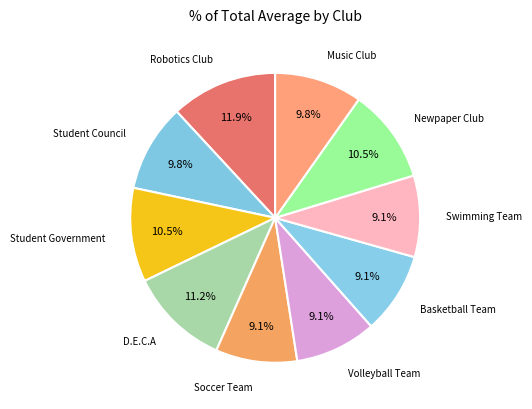

Is there any slice that represents more than half of the pie?

No